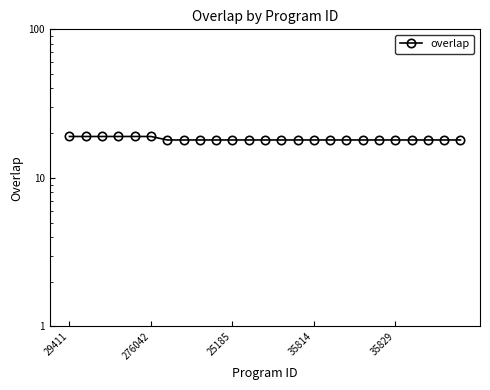

What is the value of the 17th point from the left?

18